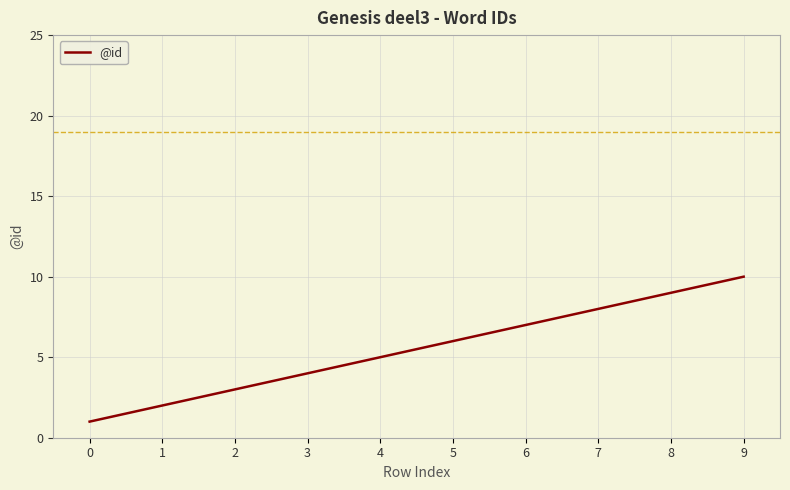

Reading right to left, transcribe all the data shown in this chart.

10	9	8	7	6	5	4	3	2	1